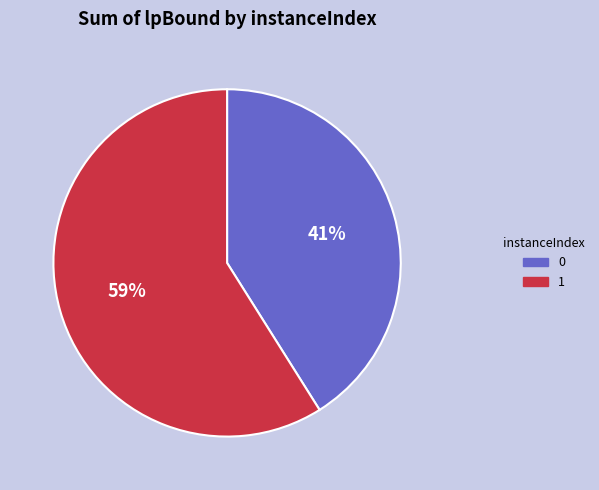

Combined, do 1 and 0 account for over 50%?

Yes